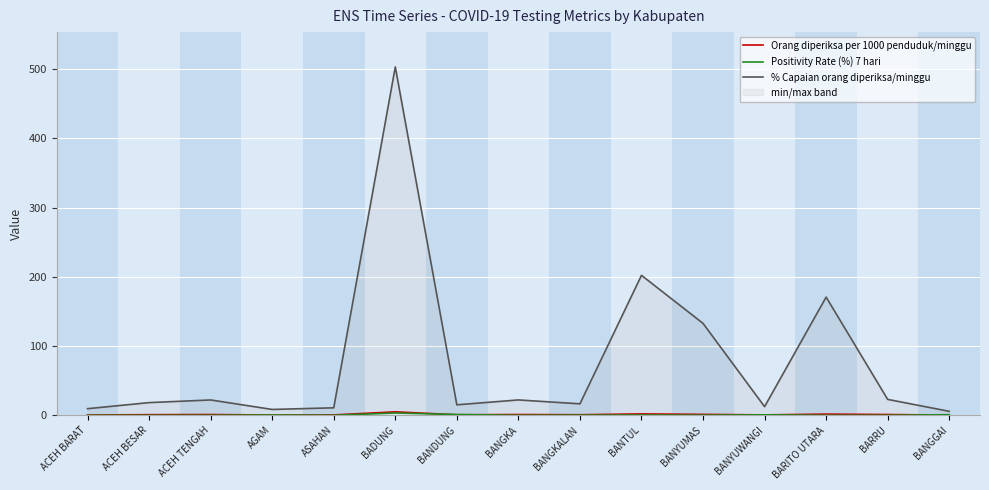

What is the maximum value shown in the chart?

503.2